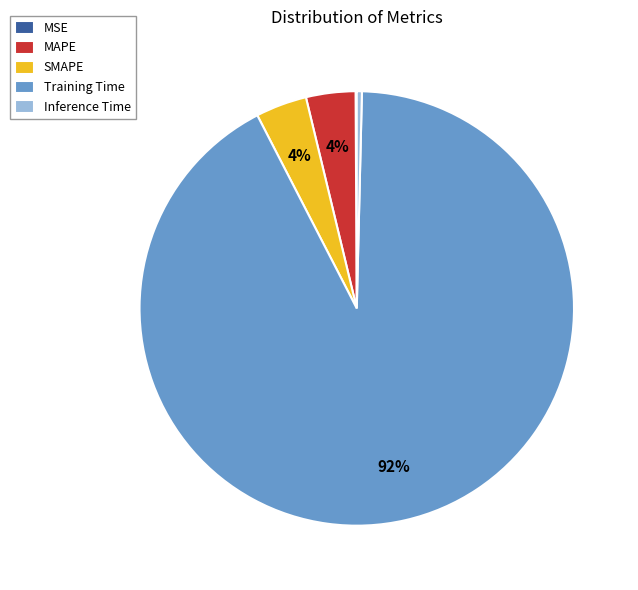

What percentage is the SMAPE slice, to the nearest percent?

4%